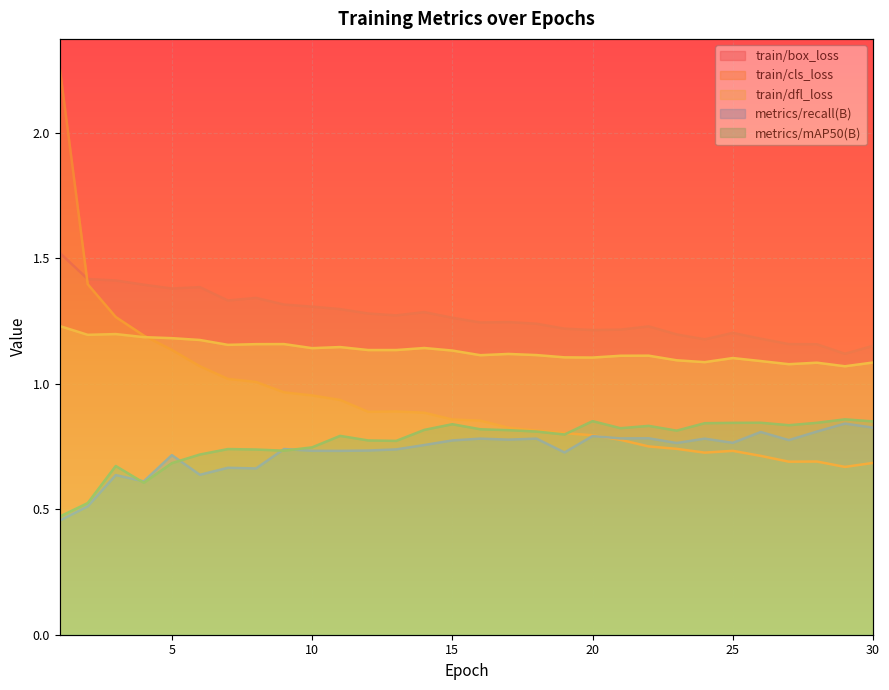

Does the chart display data point markers on the line(s)?

No